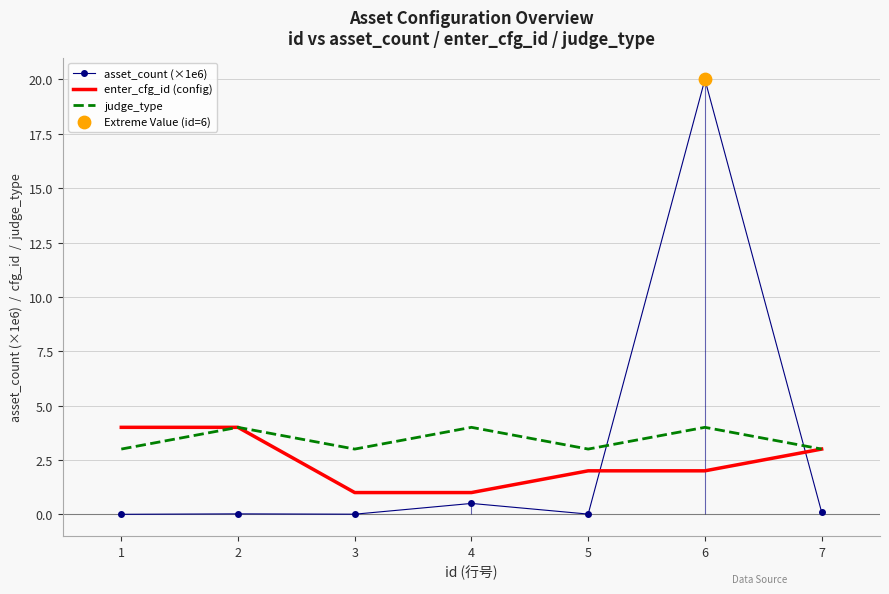

At how many categories does at least one series exceed 8?

1